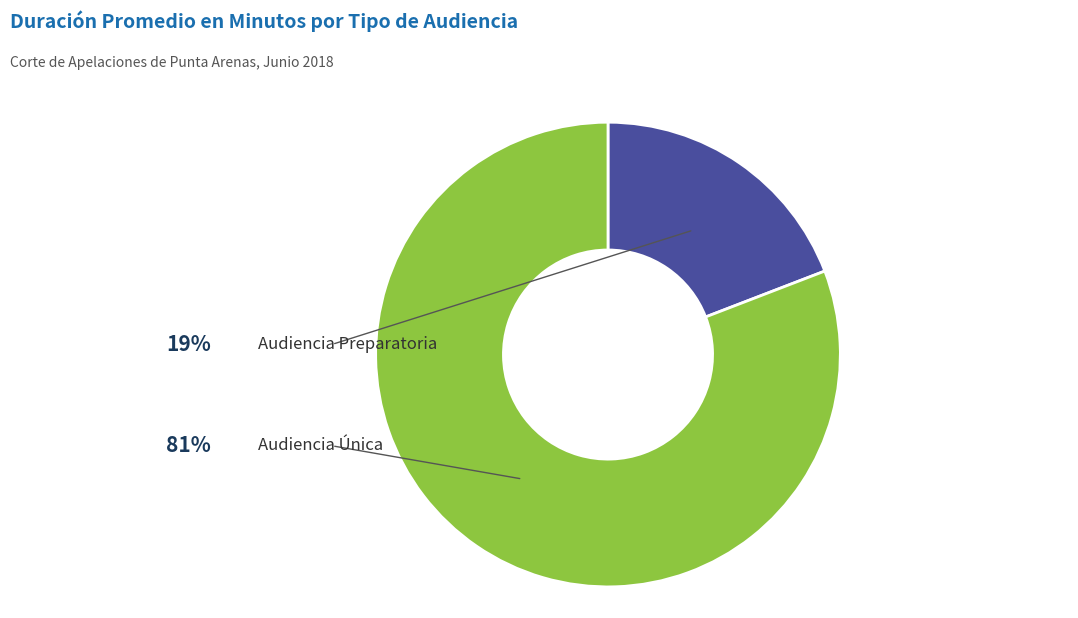

The Audiencia Preparatoria slice represents 32% of the pie. True or false?

False